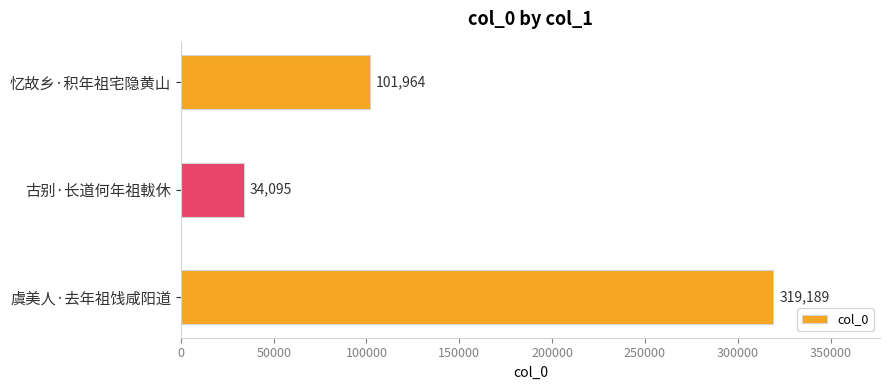

What is the difference between the maximum and minimum values?

285094